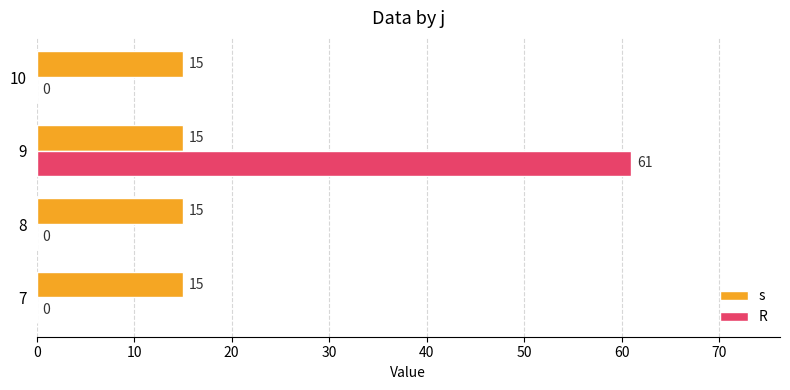

What is the total value across all series at 8?

15